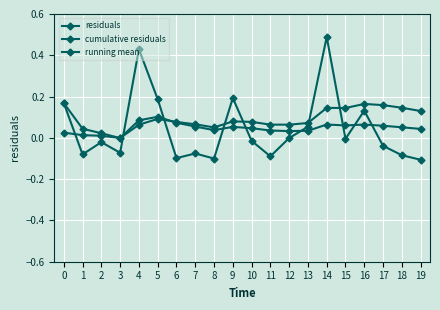

Which category has the lowest value in the residuals series?

19